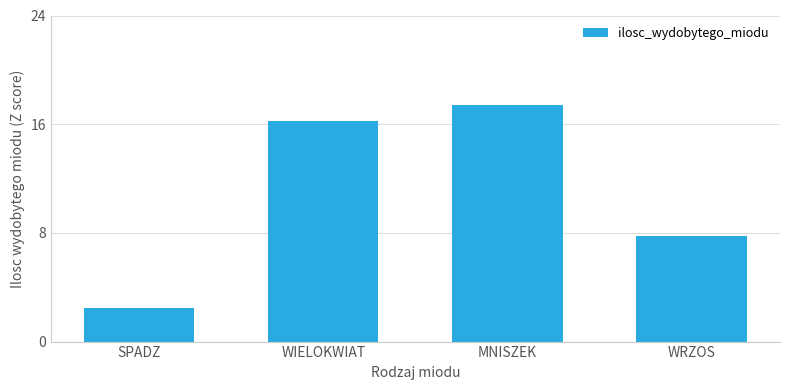

What is the minimum value shown in the chart?

2.5